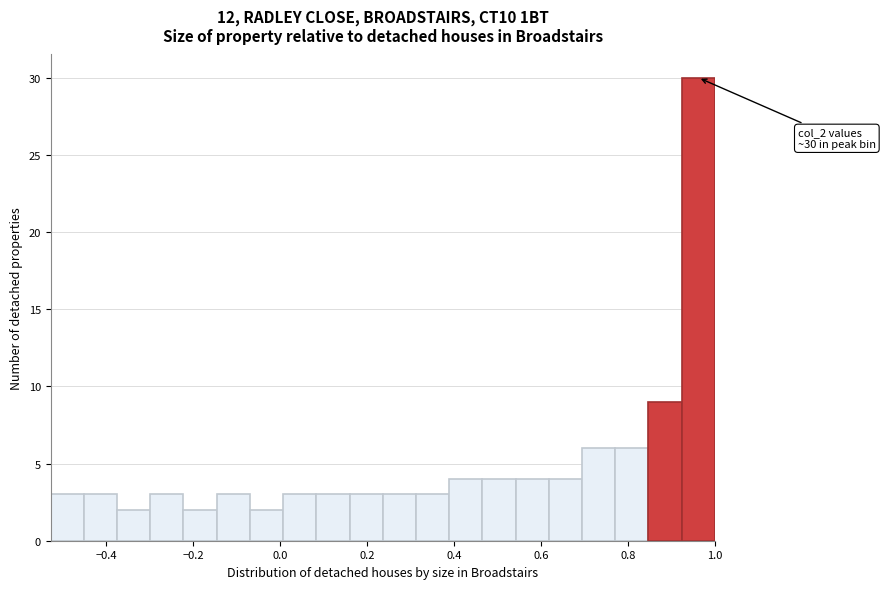

Around what value on the x-axis is the tallest bar? Give the approximate position of its centre, as read against the axis.

0.96